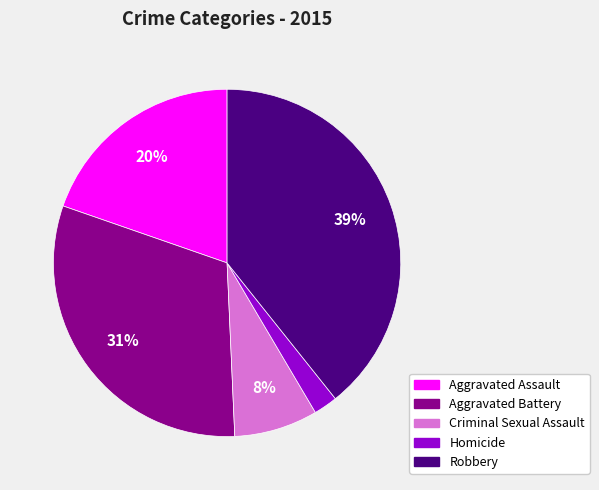

Rank the categories by value from lowest to highest.

Homicide, Criminal Sexual Assault, Aggravated Assault, Aggravated Battery, Robbery